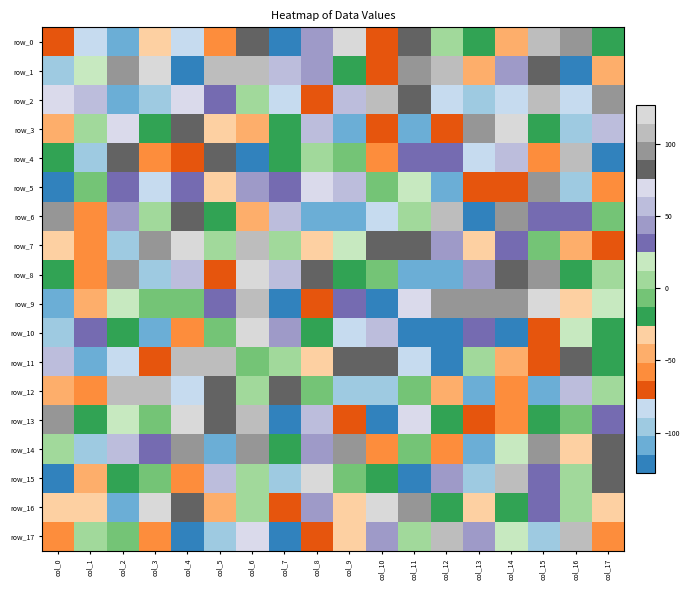

What is the difference between the row_5 values at col_11 and col_7?

15